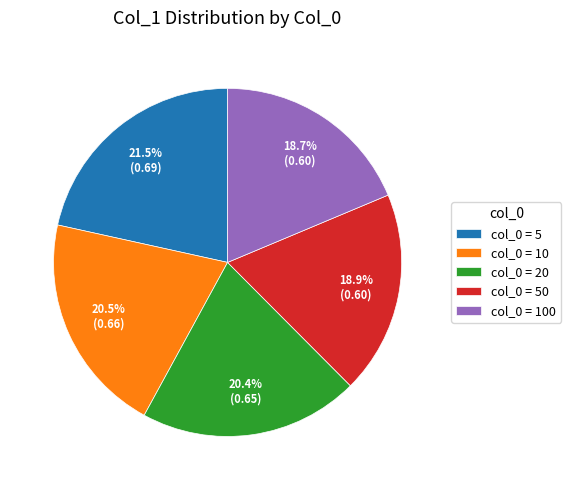

Combined, do col_0 = 50 and col_0 = 100 account for over 50%?

No